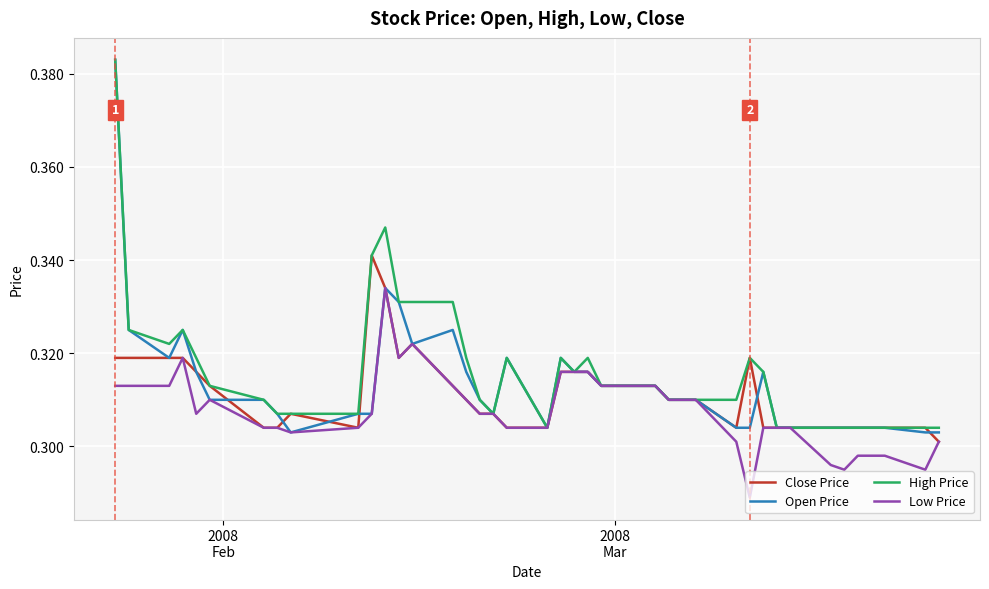

Rank the series by their average value, from lowest to highest.

Low Price, Close Price, Open Price, High Price